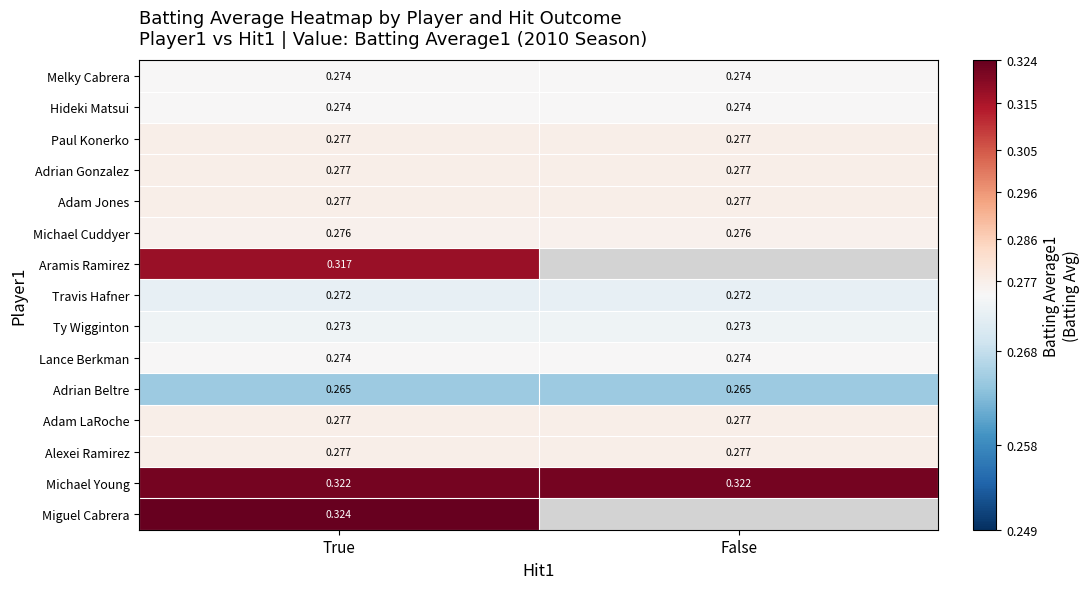

Is the value of Miguel Cabrera at True greater than the value of Alexei Ramirez at False?

Yes